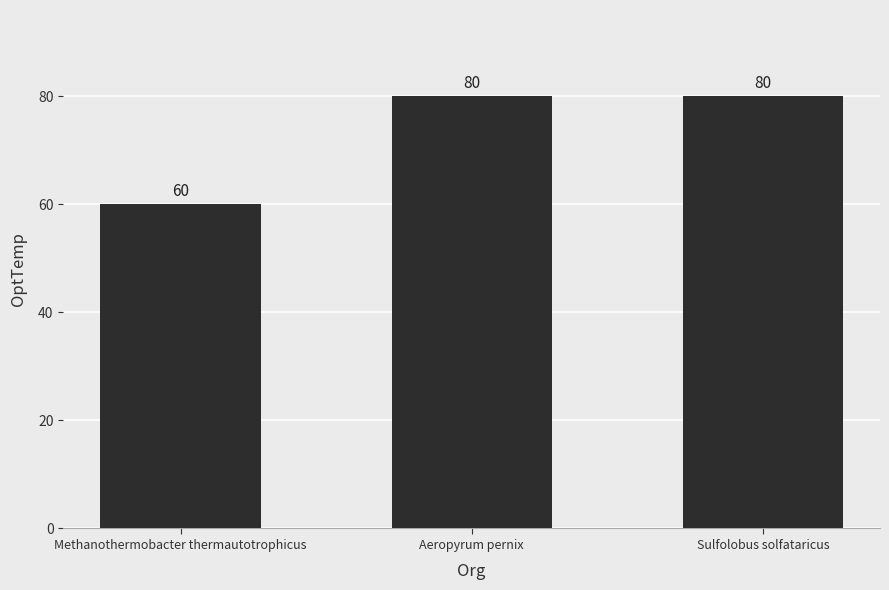

What is the value of the 1st bar from the left?

60